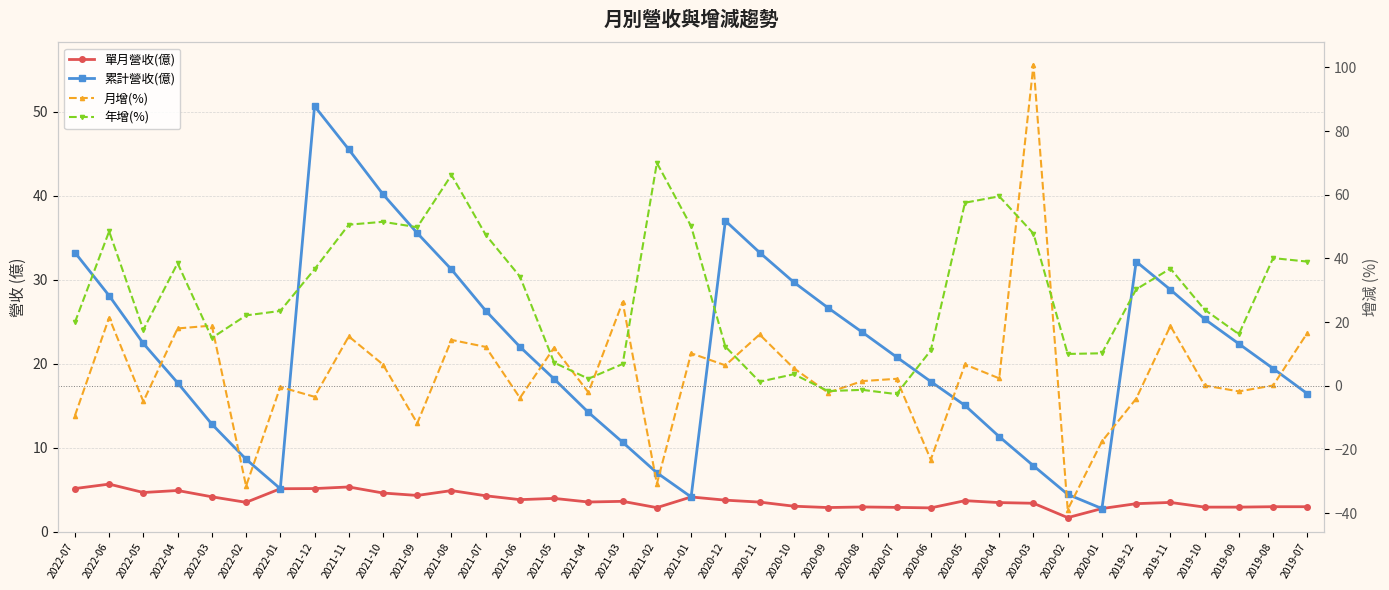

At which label does 月增(%) reach its peak?

2020-03